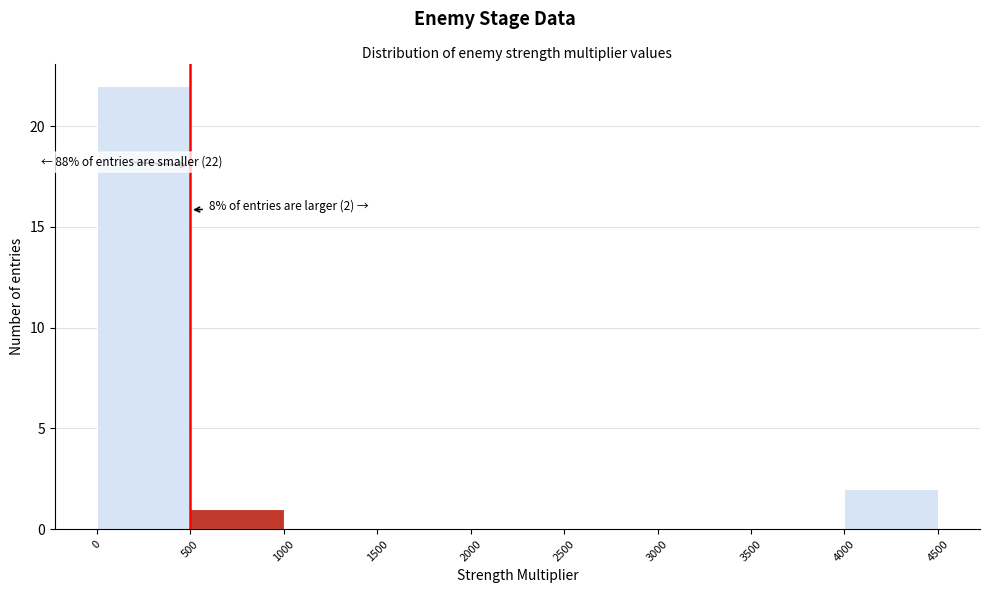

Over which range of the x-axis is the bar tallest?

0 to 500